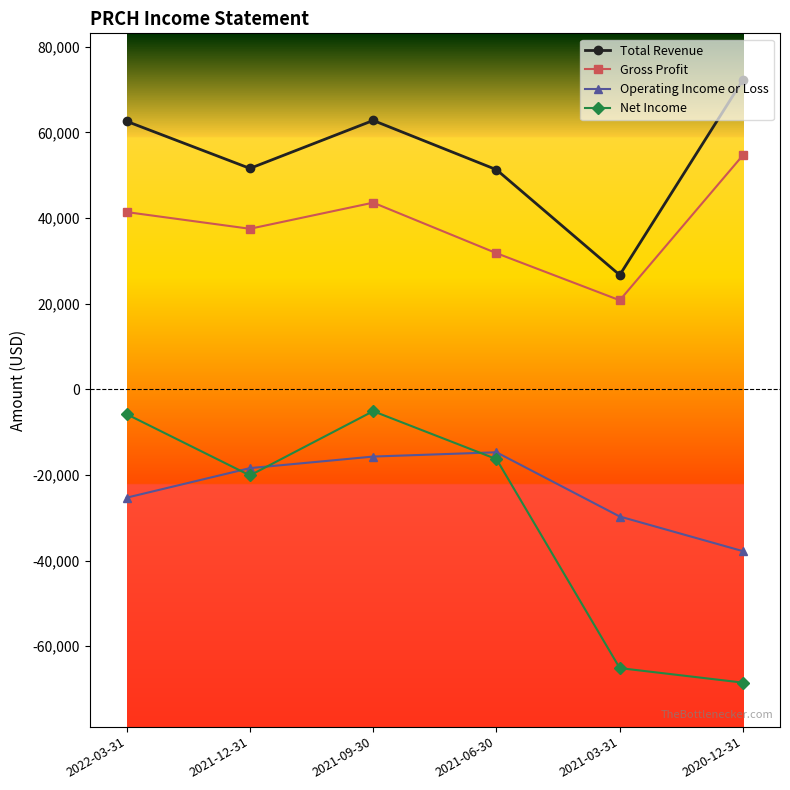

Which series has the largest total across all categories?

Total Revenue